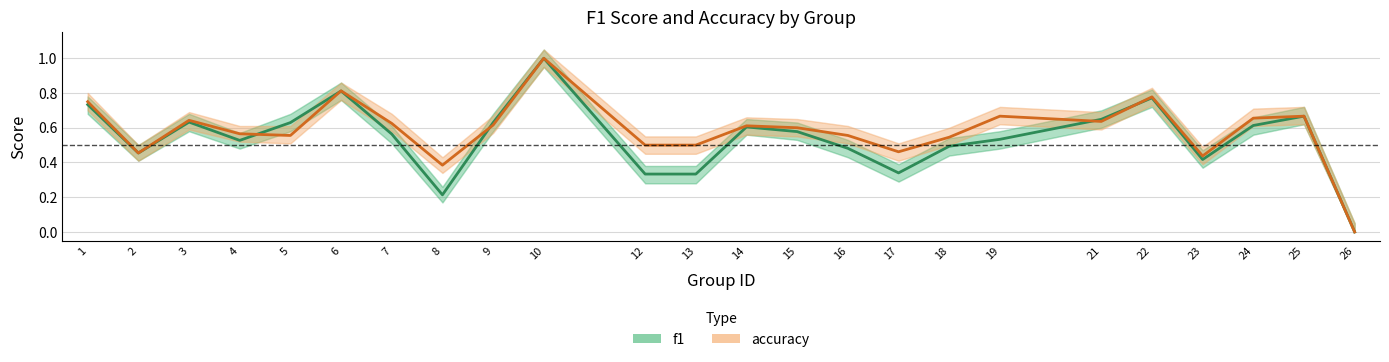

Which category has the highest value across all series?

10